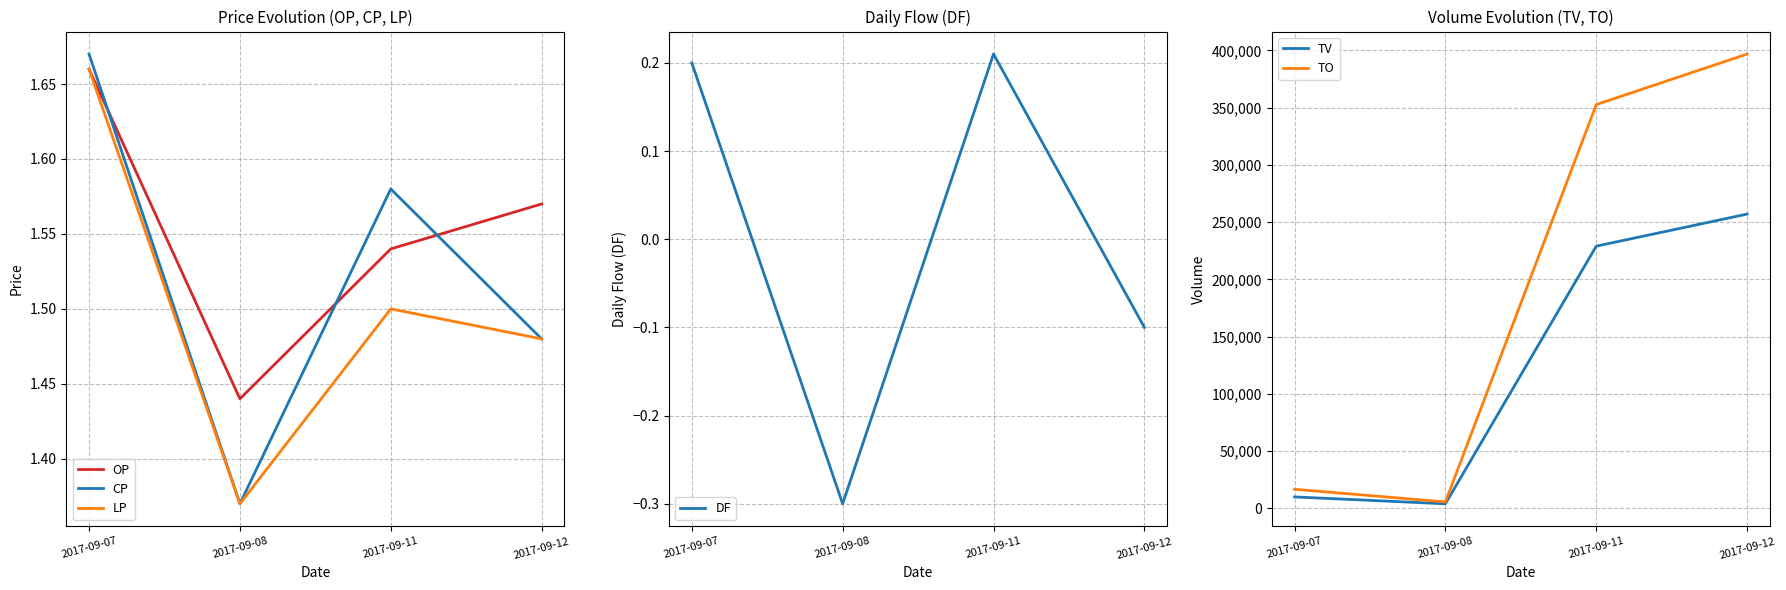

Is it true that TO equals 16680.0 at 2017-09-07?

True